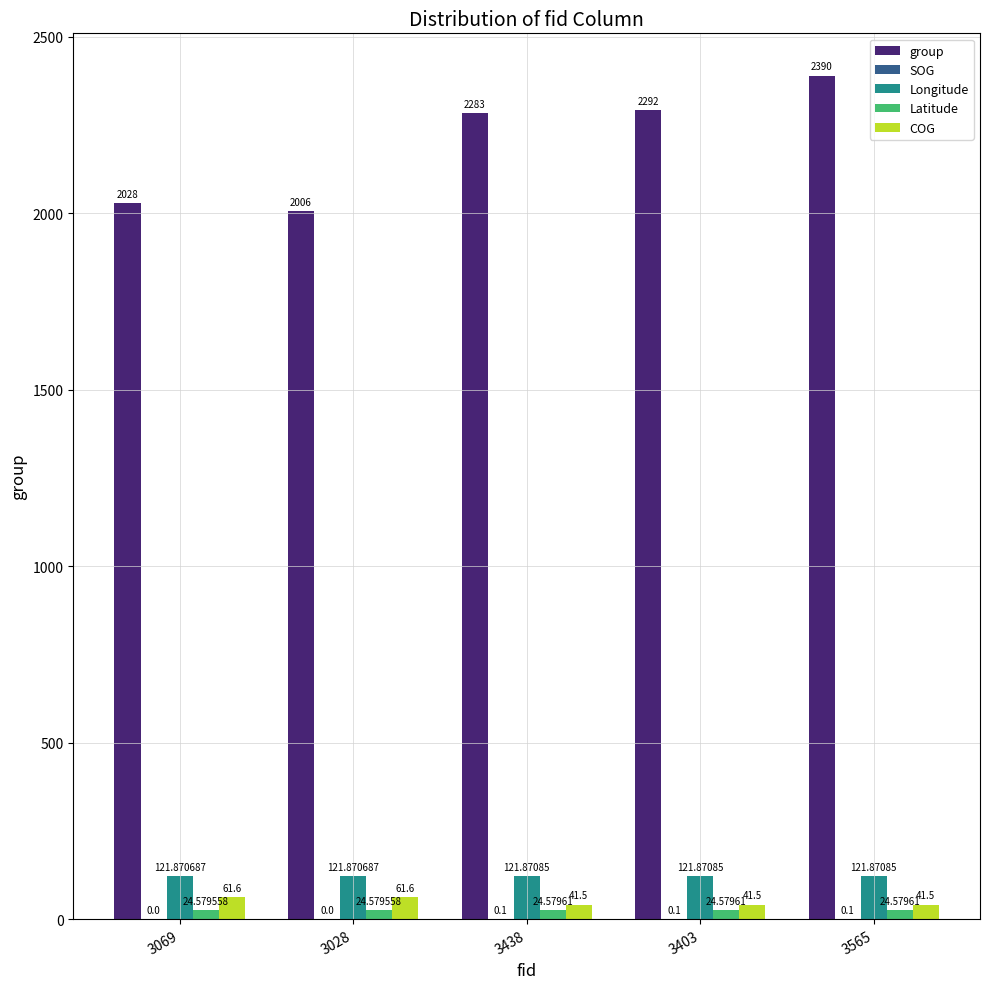

What is the sum of all COG values?

247.7